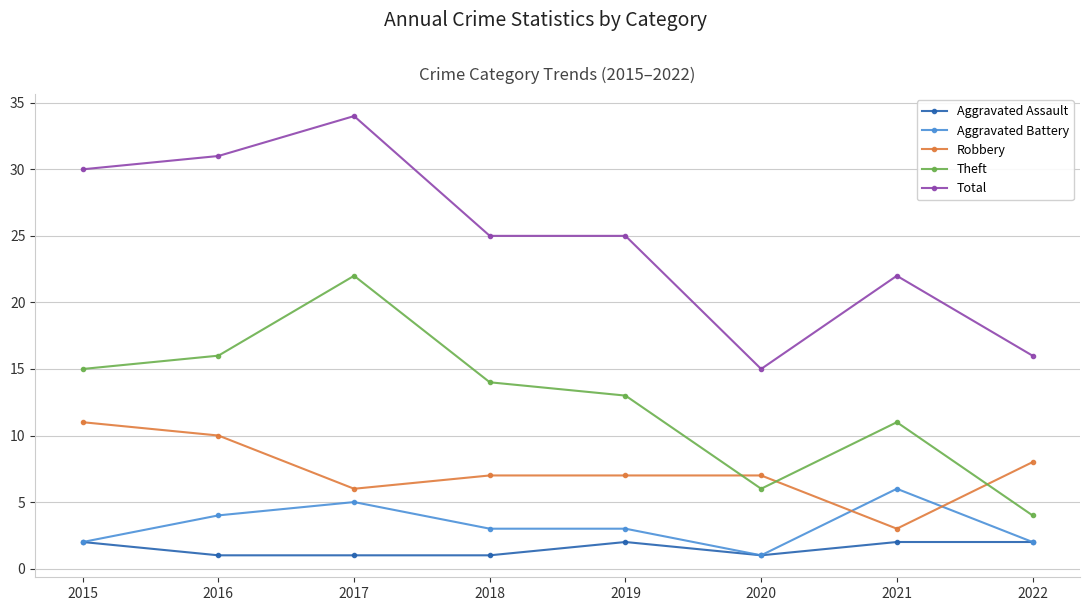

Reading left to right, transcribe all the data shown in this chart.

Aggravated Assault: 2	1	1	1	2	1	2	2
Aggravated Battery: 2	4	5	3	3	1	6	2
Robbery: 11	10	6	7	7	7	3	8
Theft: 15	16	22	14	13	6	11	4
Total: 30	31	34	25	25	15	22	16